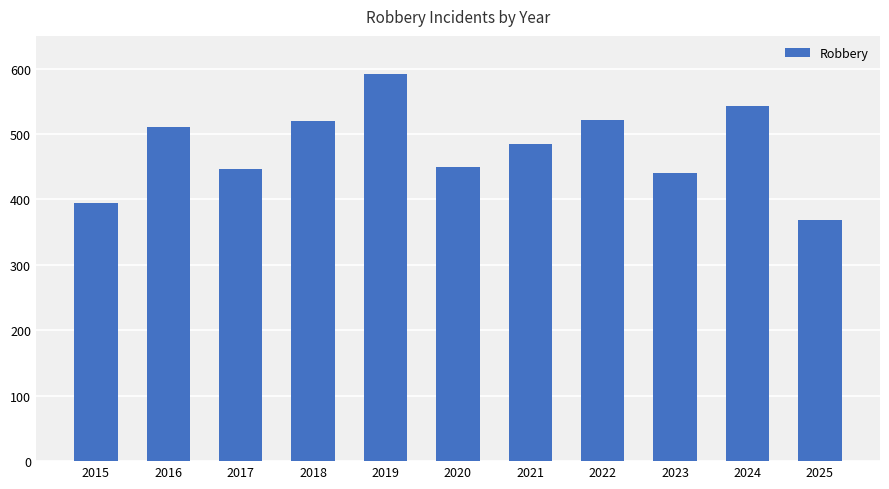

Is it true that the value at 2023 is 440?

True